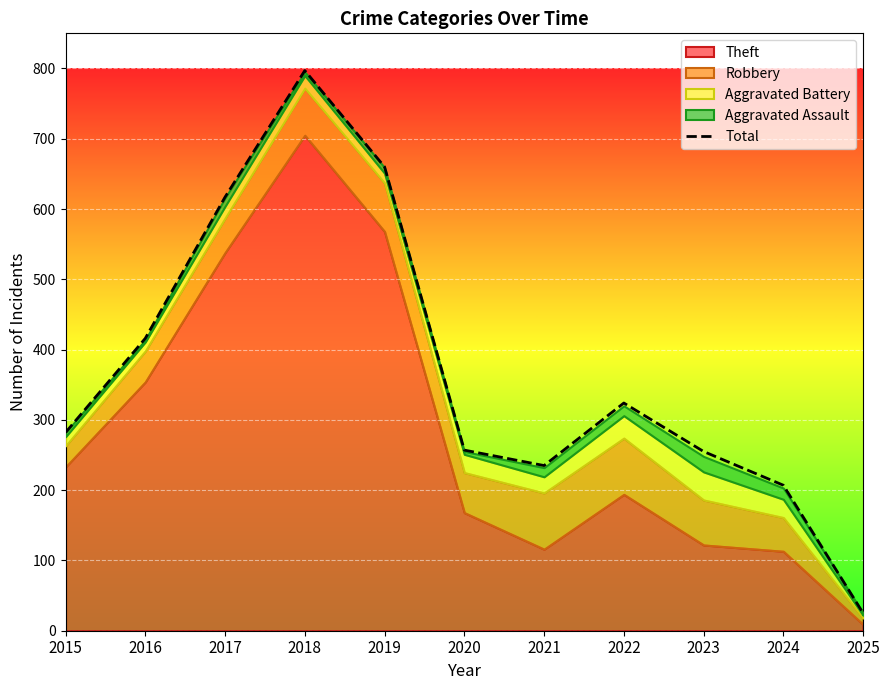

Is it true that the value at 2018 is 1210?

False